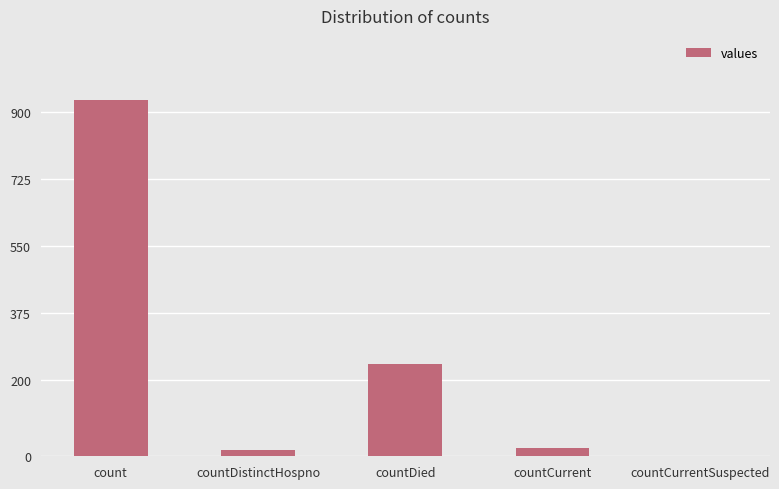

What is the sum of all values?

1210